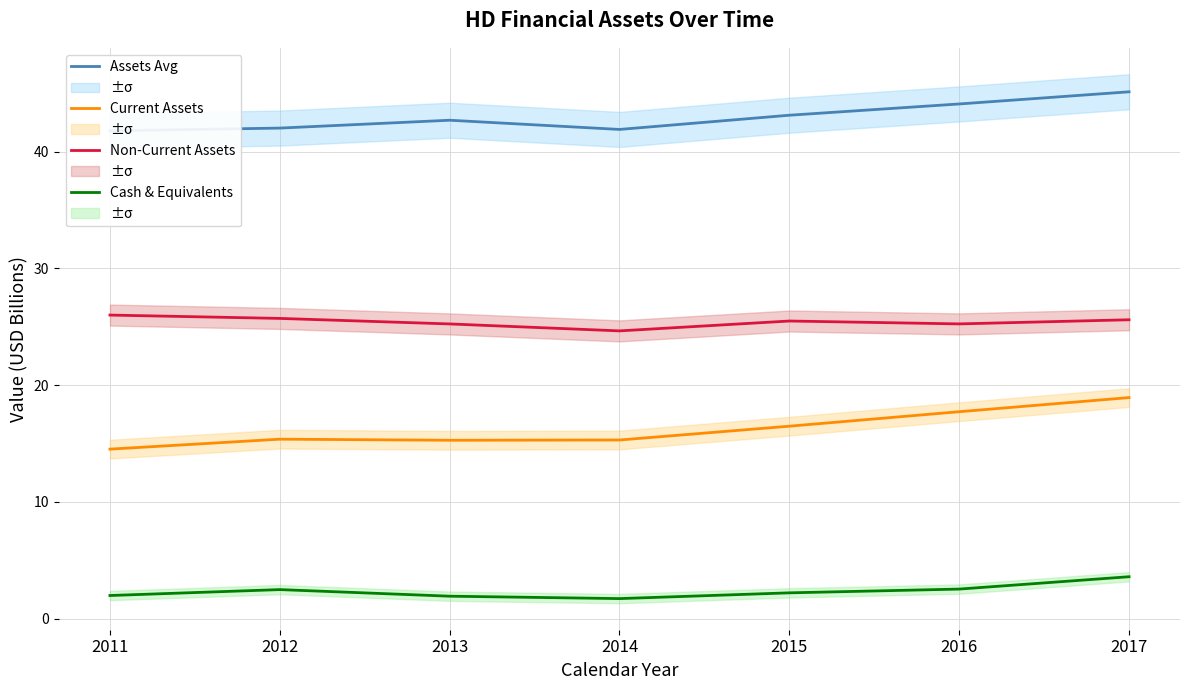

At which label is Assets Avg closest to 43?

2015